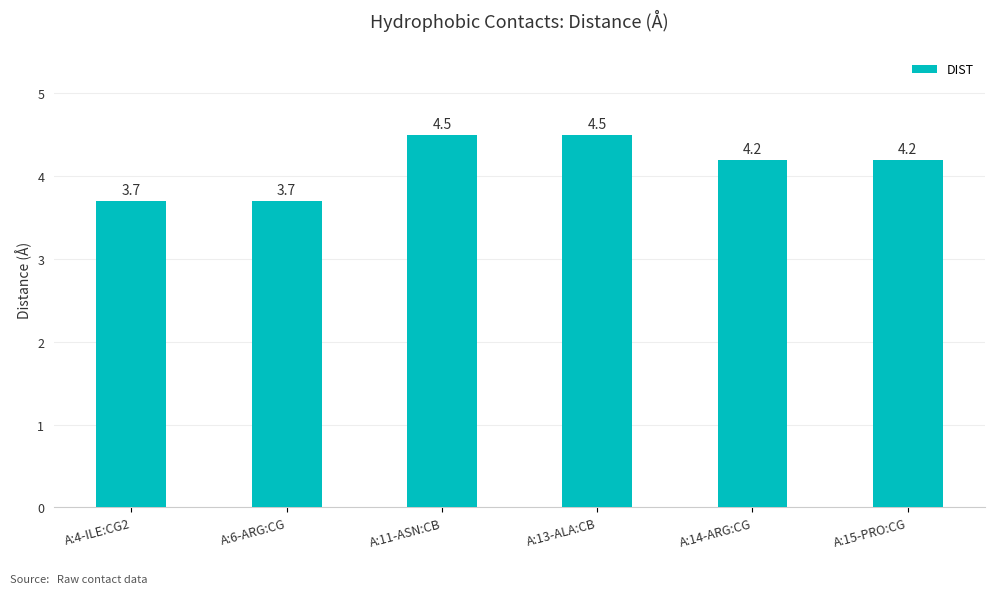

What is the change in value from A:4-ILE:CG2 to A:14-ARG:CG?

+0.5